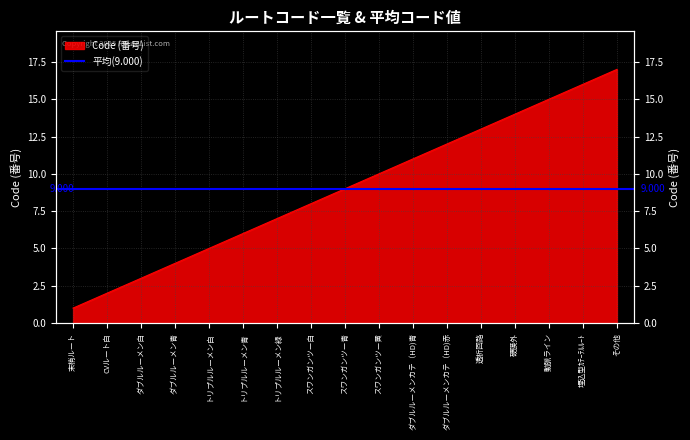

What is the sum of the values at CVルート白 and 埋込型ｶﾃｰﾃﾙﾙｰﾄ?

18